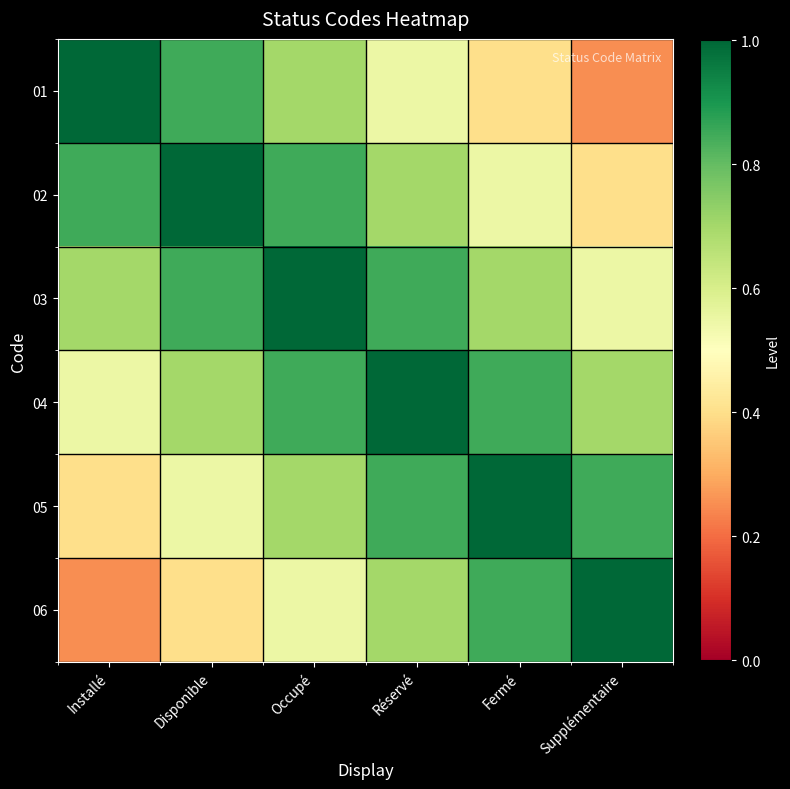

Which series has the widest spread of values?

01